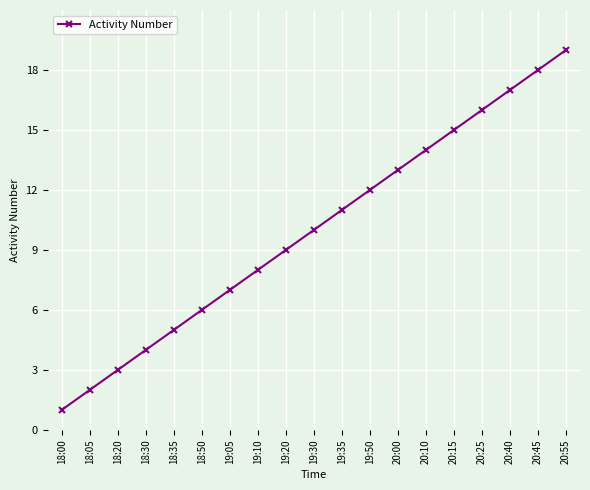

How many distinct data groups are displayed?

1